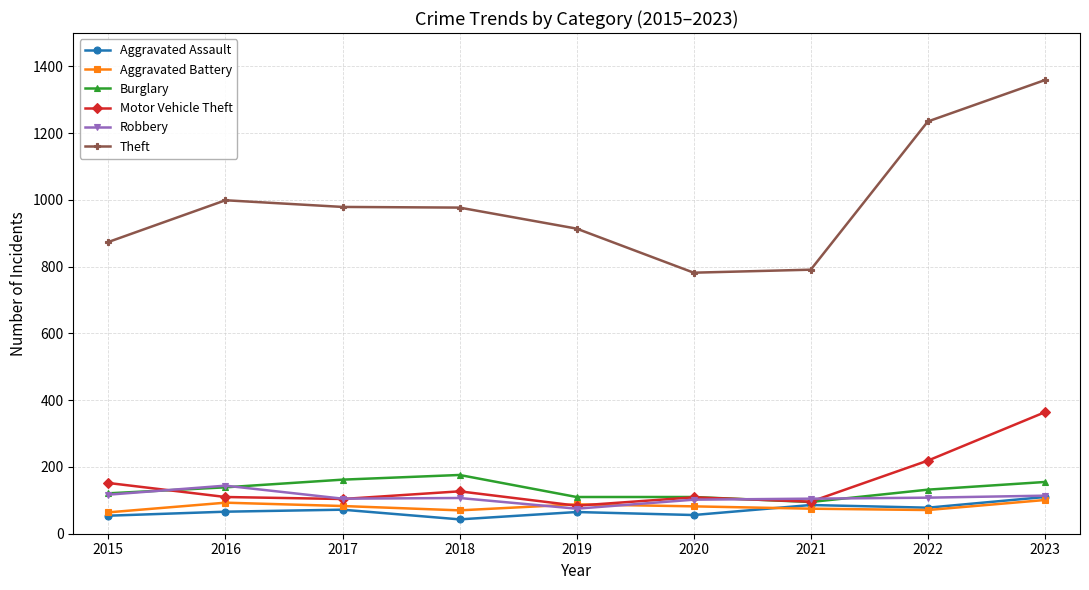

What is the difference between the second highest and minimum values in the Aggravated Assault series?

43